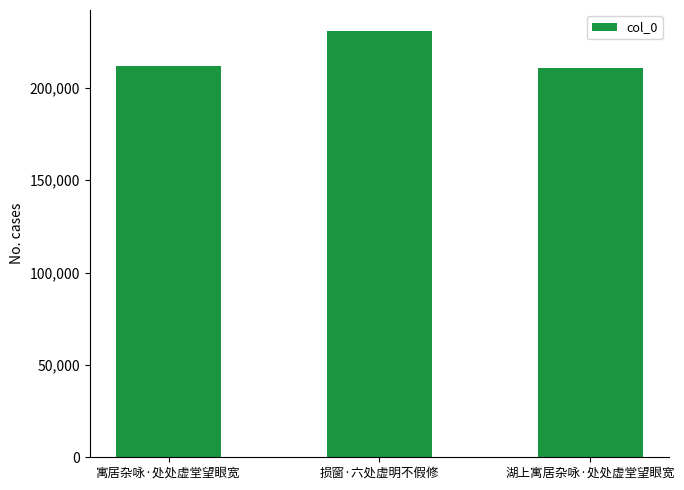

The chart shows a value of 230576 at 损窗·六处虚明不假修. True or false?

True